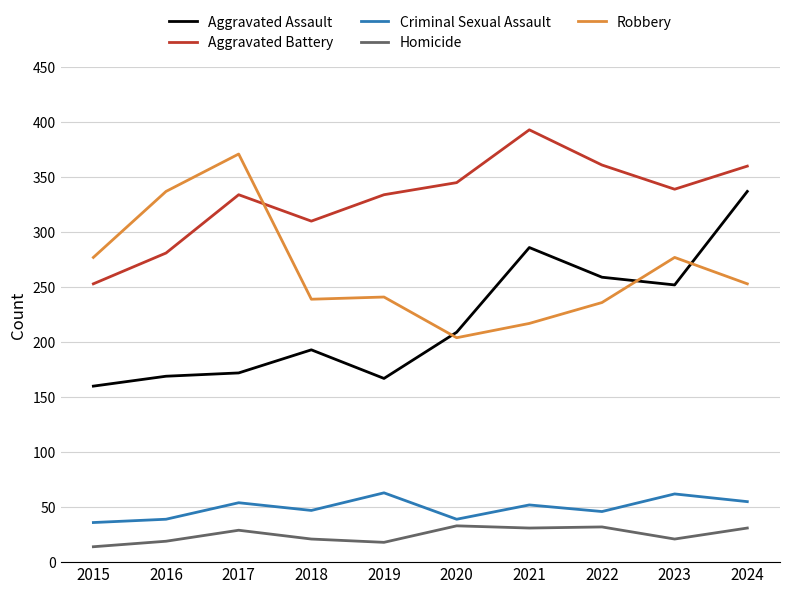

The value of Aggravated Battery at 2017 is 529. True or false?

False